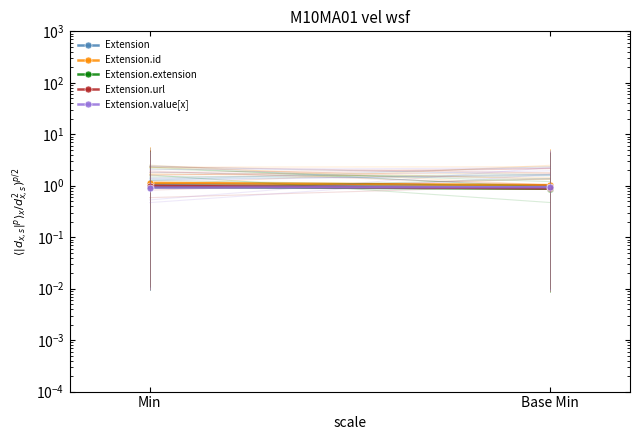

True or false: Extension has a value of 0.7 at Base Min.

False